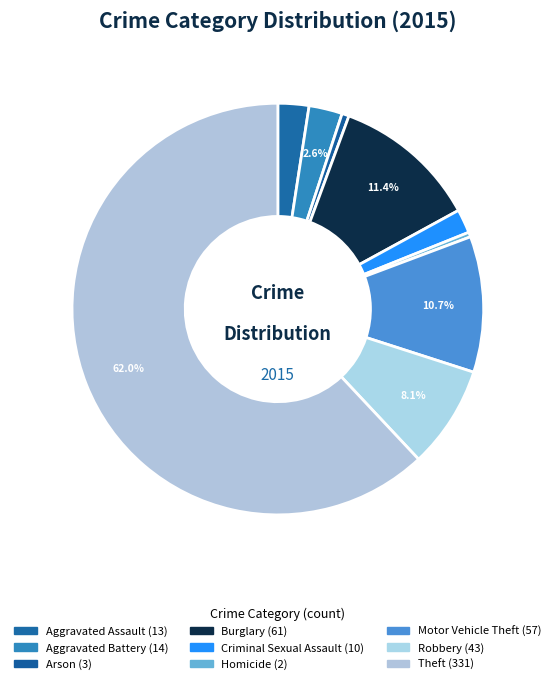

The Aggravated Assault slice represents 1% of the pie. True or false?

False